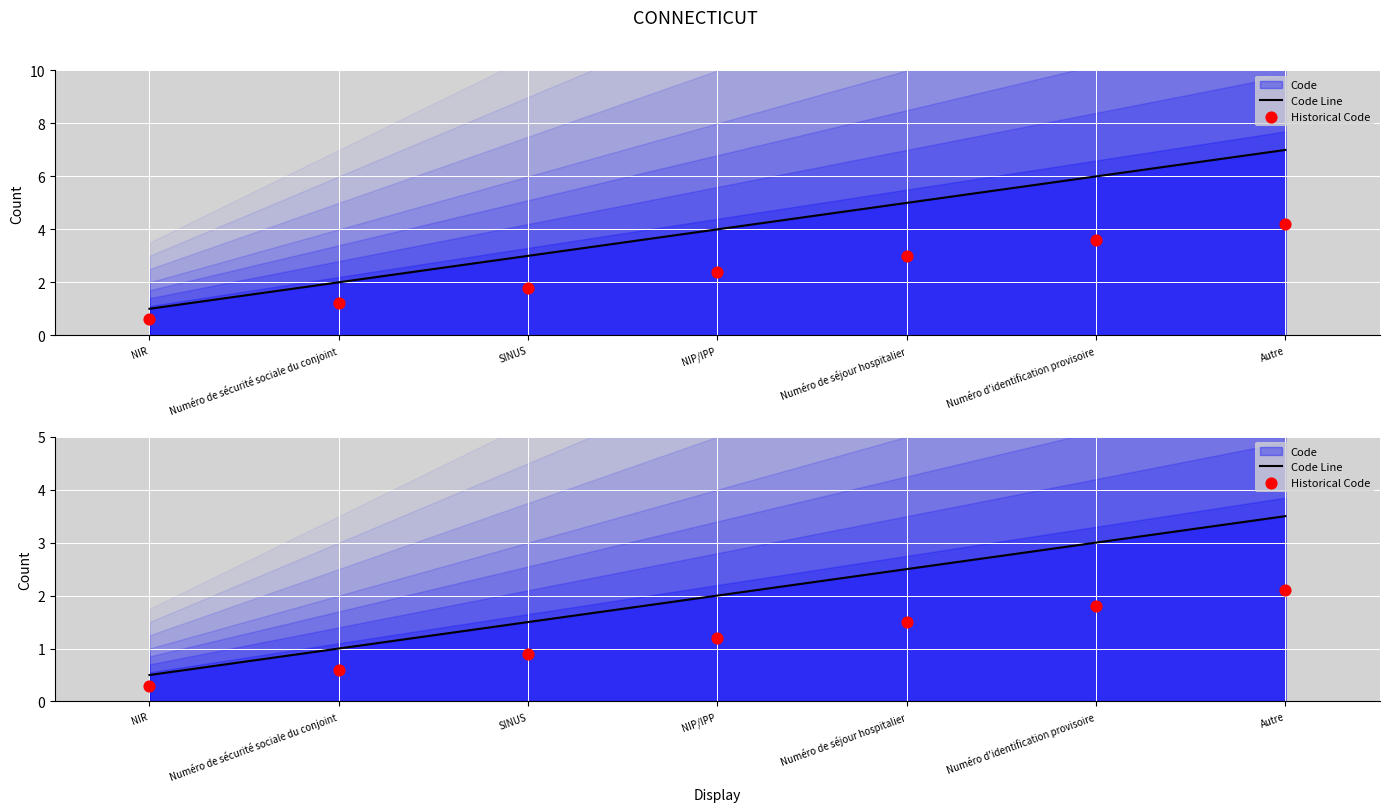

Which series has the largest total across all categories?

Code Line